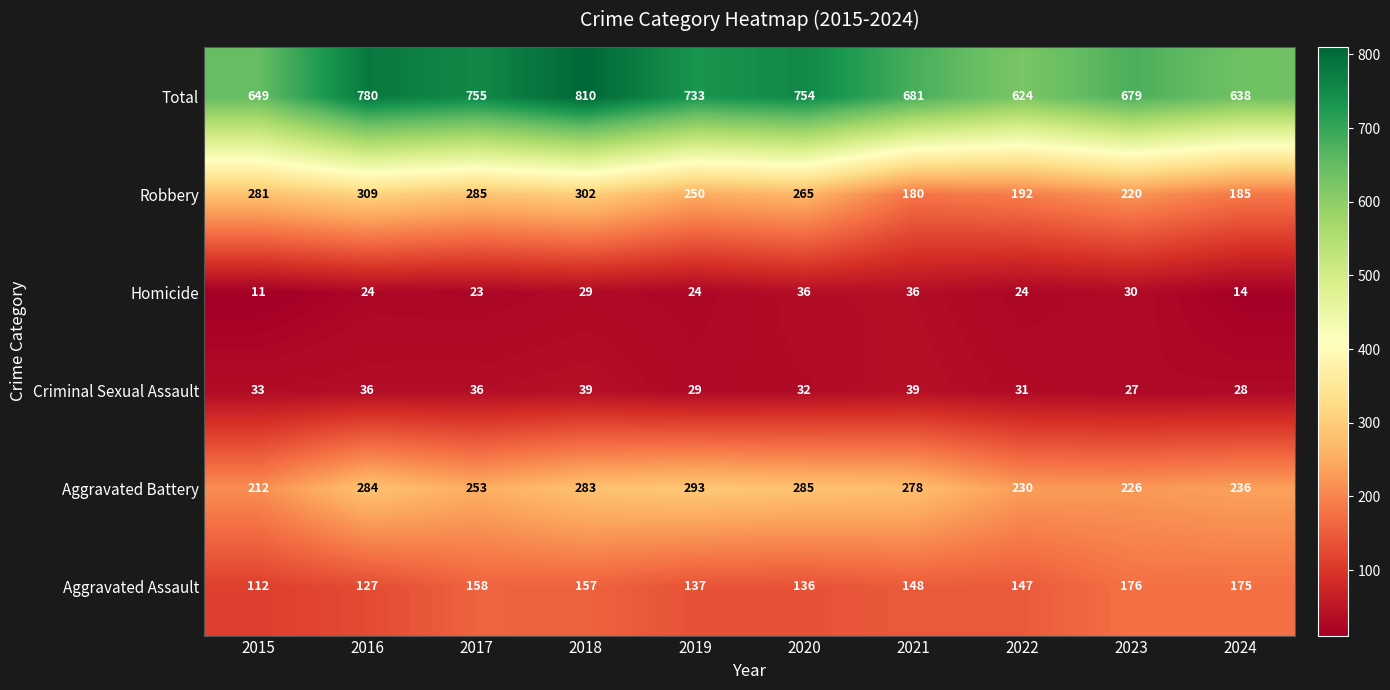

At how many categories does at least one series exceed 759?

2